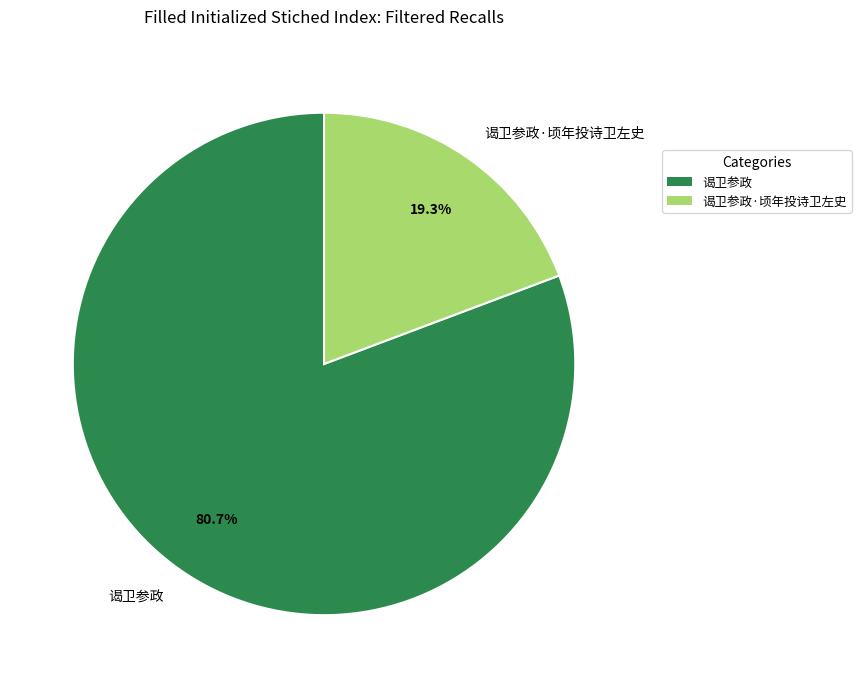

To the nearest percent, what is the difference between the largest and smallest slice percentages?

61%